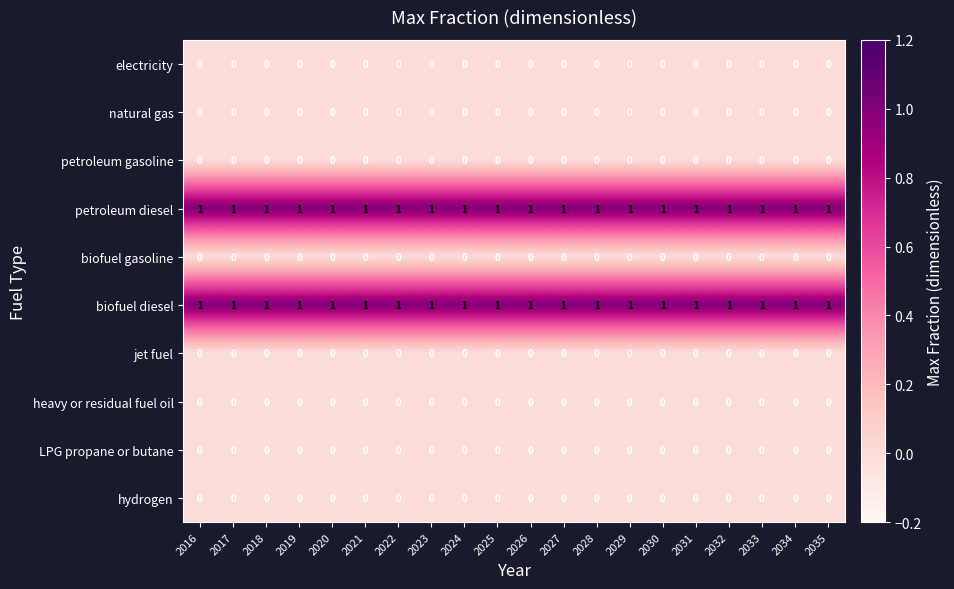

What is the sum of all petroleum diesel values?

20